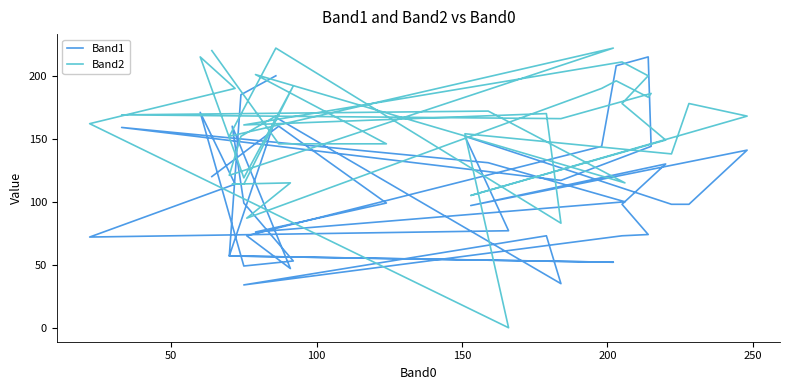

At which label does Band2 first exceed 168?

150